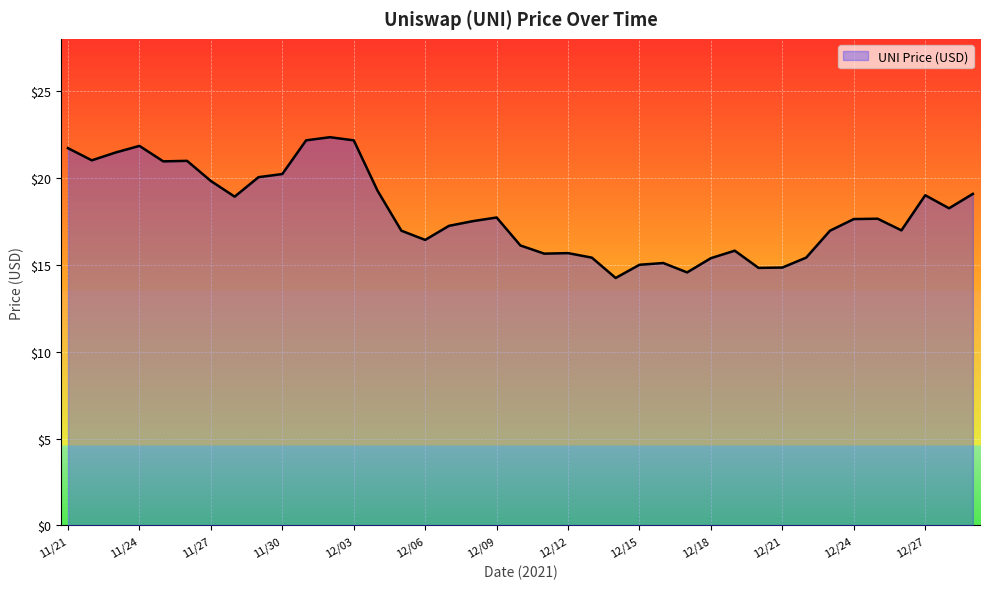

What is the difference between the maximum and minimum values?

8.1